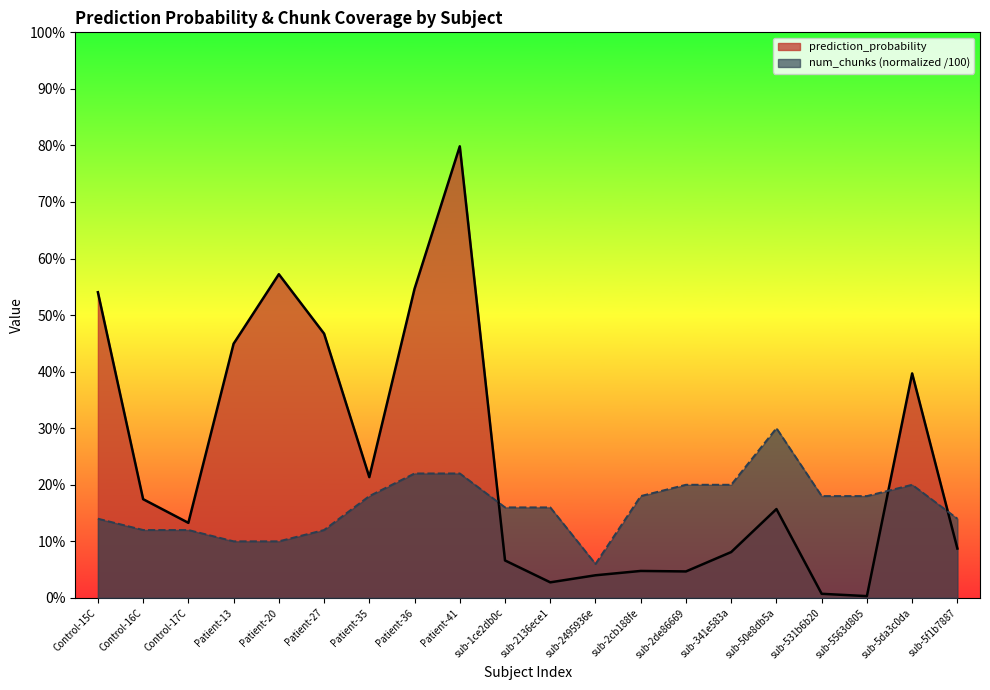

How many interior local valleys does the num_chunks_norm series have?

1